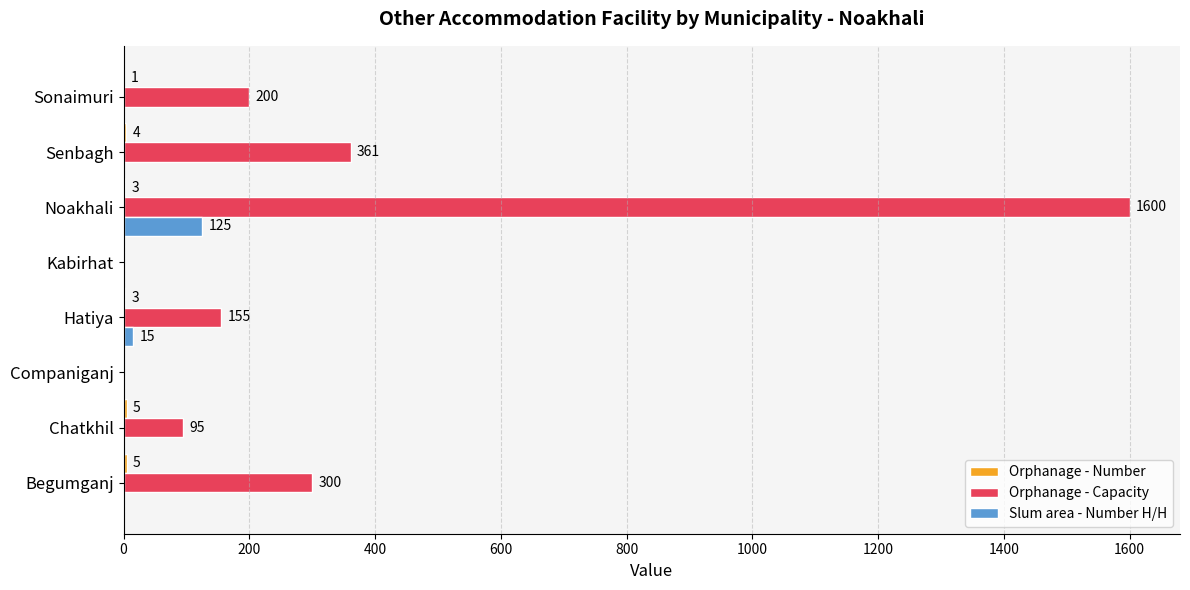

What is the sum of all Slum area - Number H/H values?

140